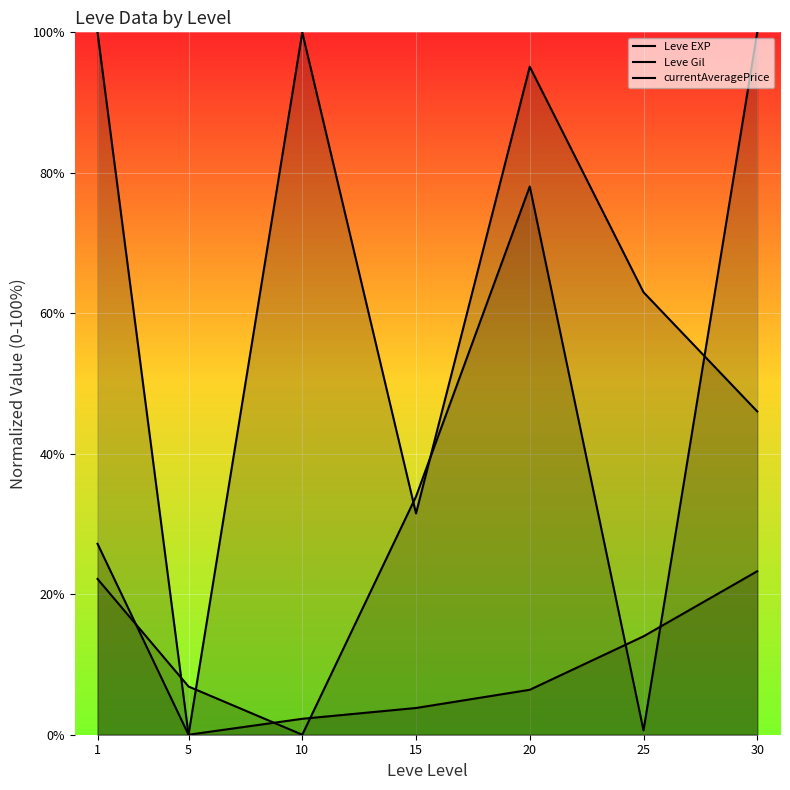

How many interior local peaks does the currentAveragePrice series have?

1